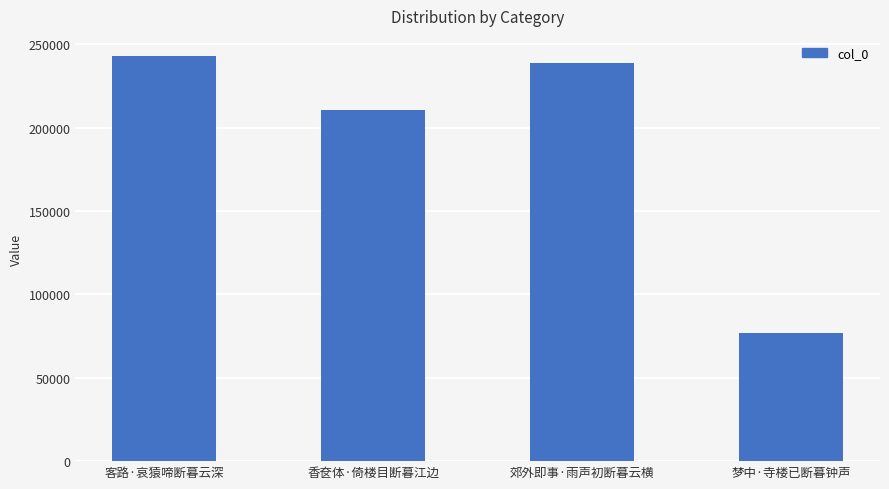

The chart shows a value of 76646 at 梦中·寺楼已断暮钟声. True or false?

True